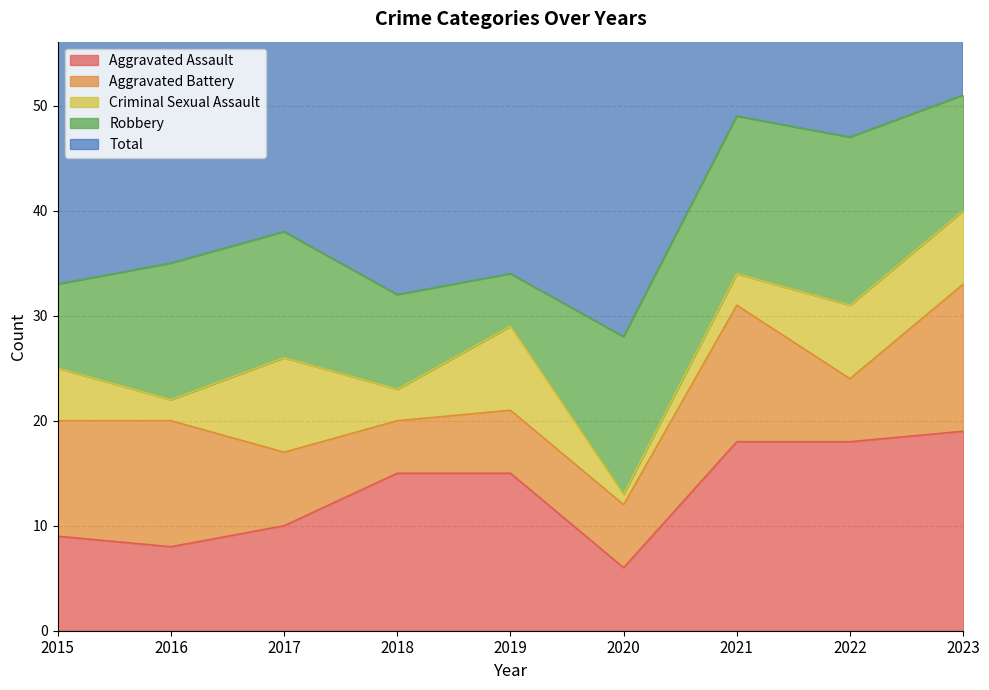

What is the spread (max minus min) of values at 2020?

28